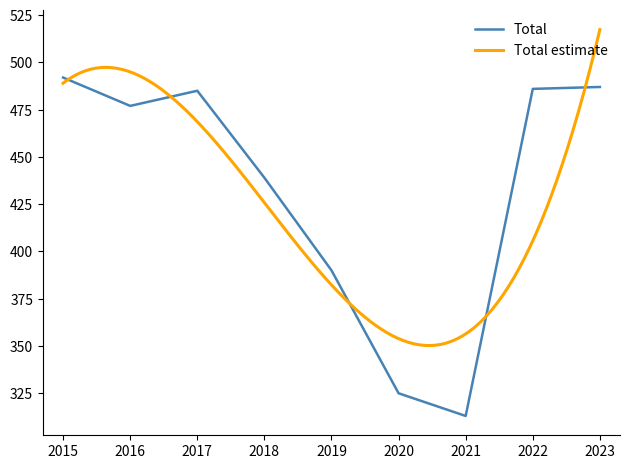

What is the greatest value displayed?

492